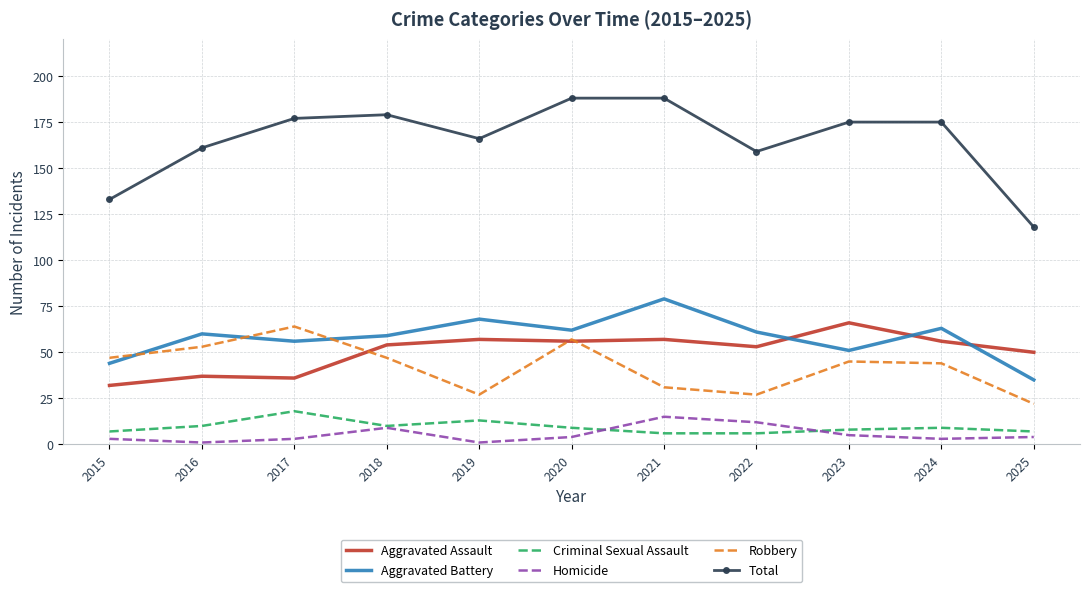

At 2021, list the series in order from smallest to largest.

Criminal Sexual Assault, Homicide, Robbery, Aggravated Assault, Aggravated Battery, Total